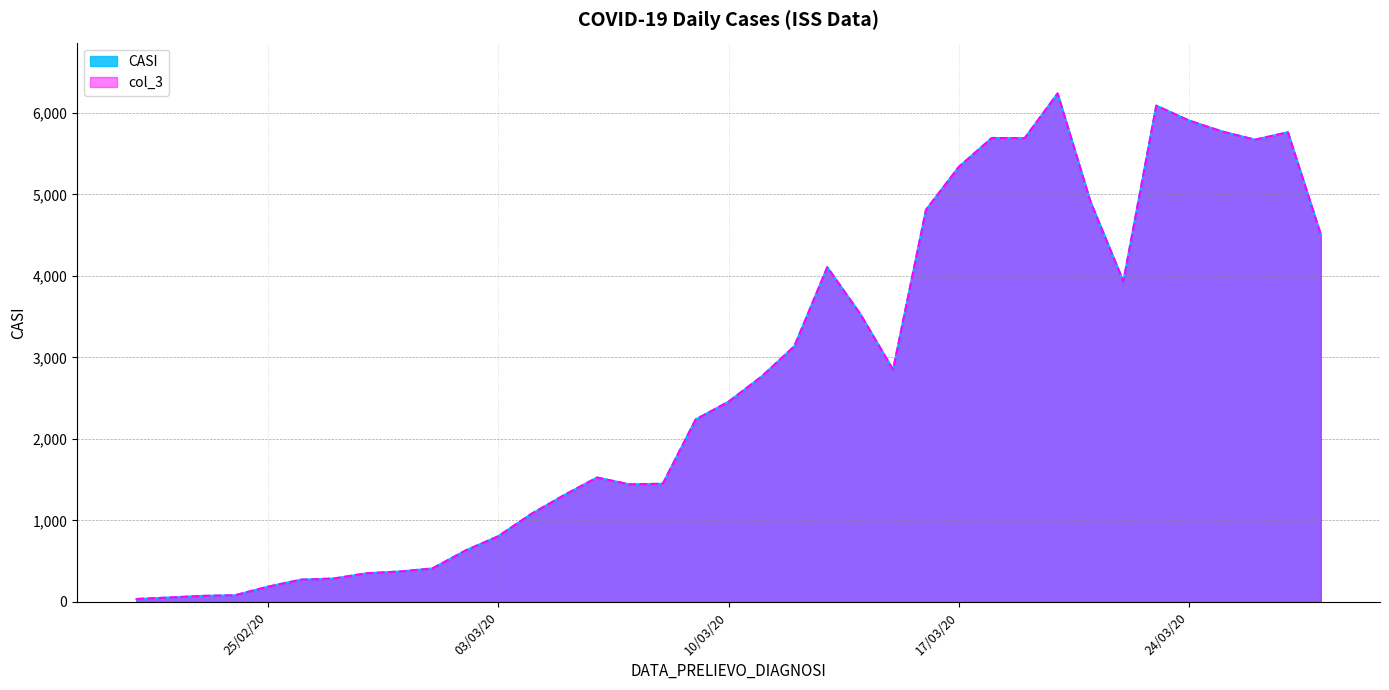

True or false: col_3 and CASI intersect in this chart.

False